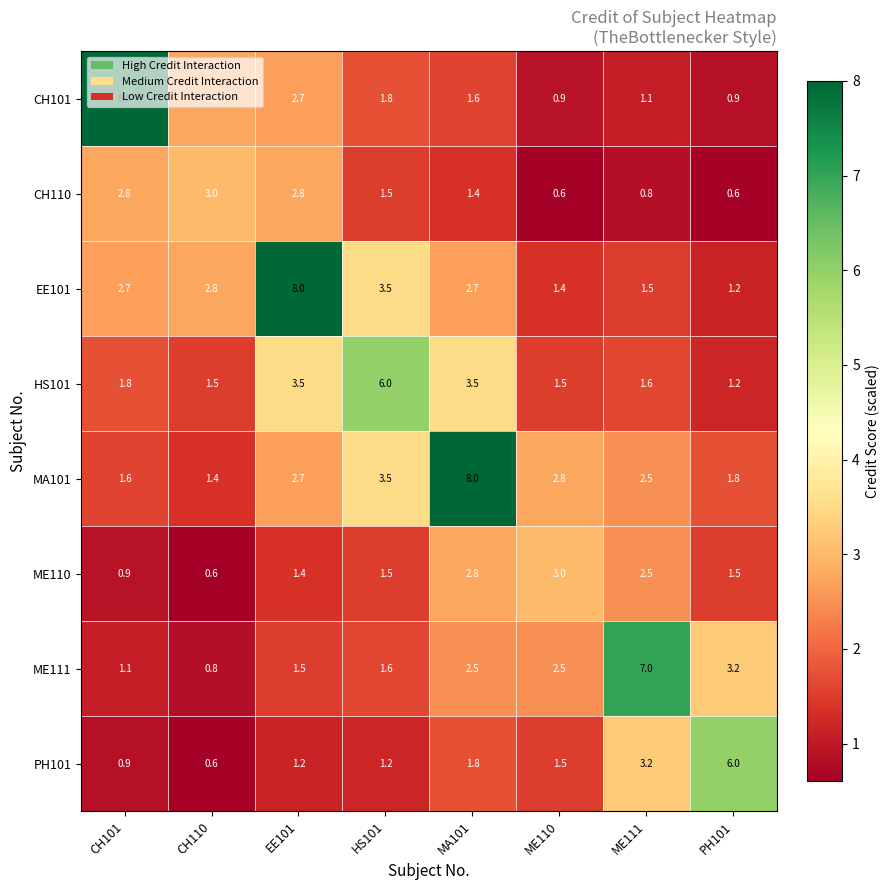

At which label does CH101 reach its peak?

CH101